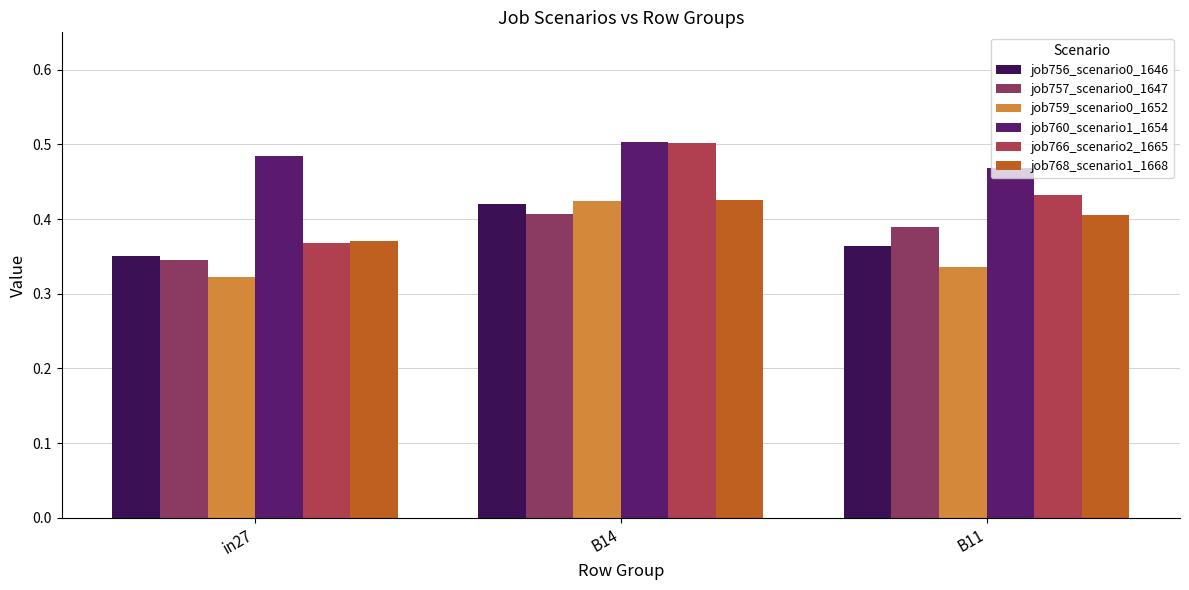

The value of job768_scenario1_1668 at in27 is 0.5. True or false?

False